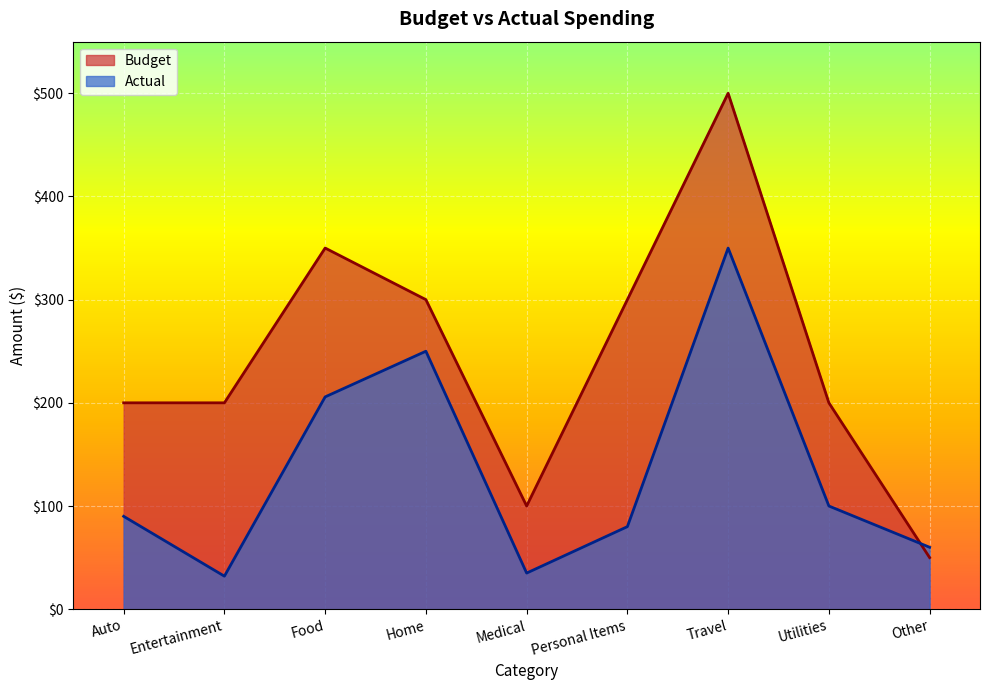

What is the difference between the Budget values at Utilities and Medical?

100.0